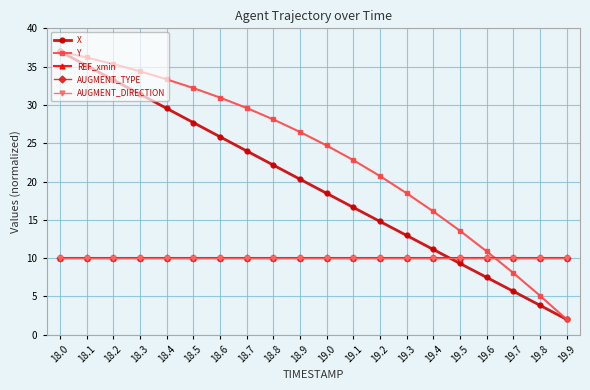

Read the X value at 19.7.

5.7